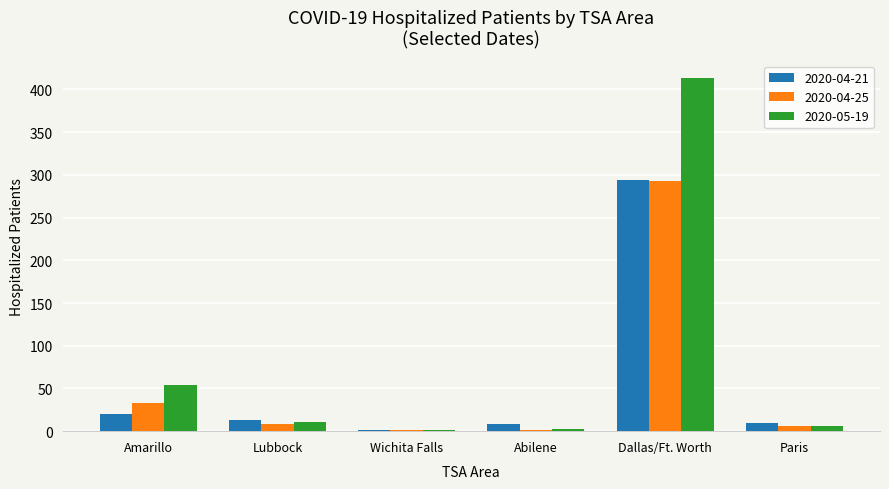

What is the total value across all series at Amarillo?

107